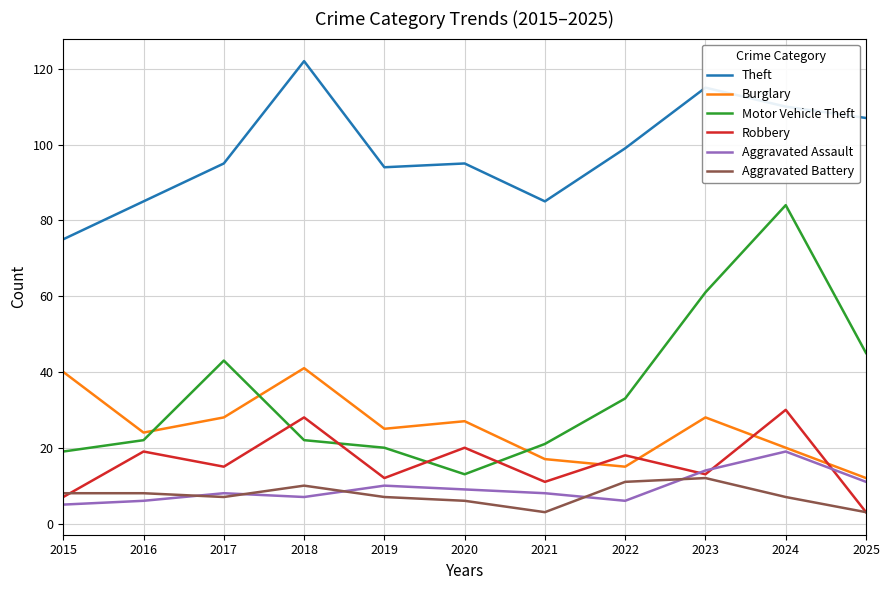

Is it true that Motor Vehicle Theft equals 61 at 2023?

True